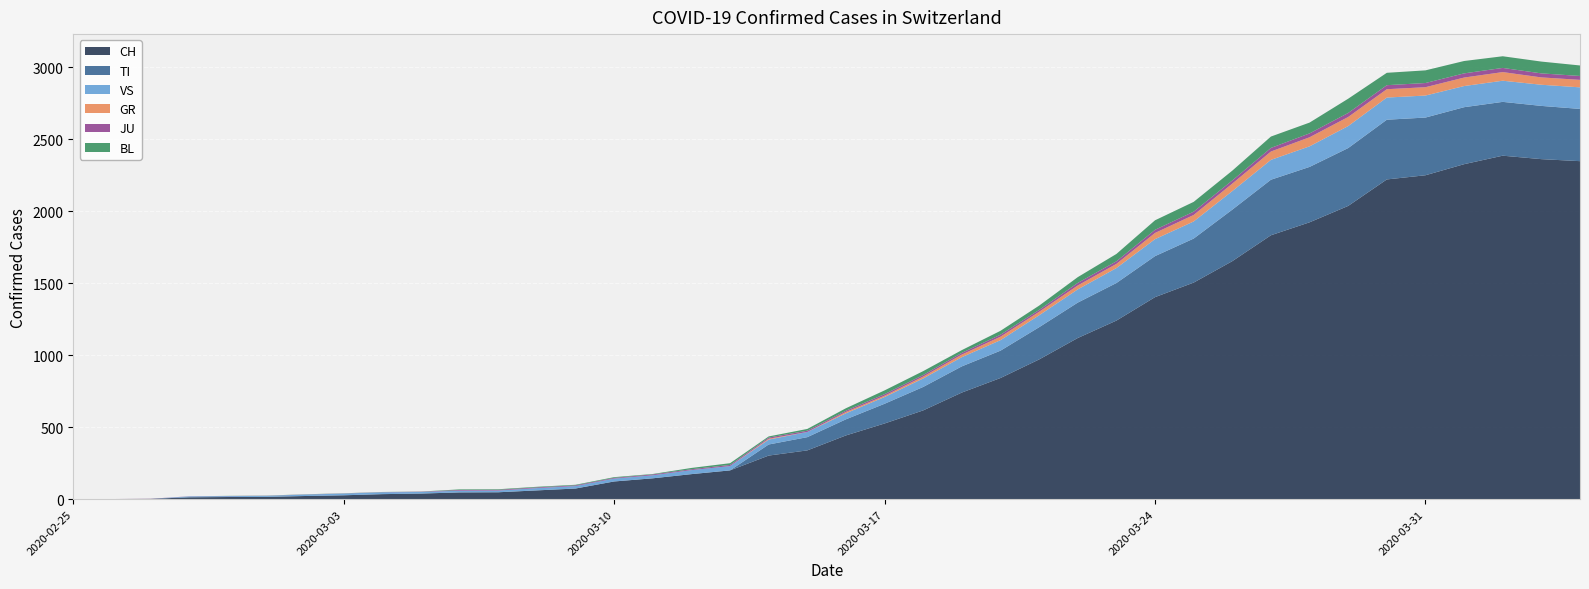

Reading left to right, extract all data points from this chart.

CH: 2020-02-25=0	2020-02-26=1	2020-02-27=2	2020-02-28=13	2020-02-29=15	2020-03-01=16	2020-03-02=22	2020-03-03=27	2020-03-04=35	2020-03-05=39	2020-03-06=47	2020-03-07=48	2020-03-08=61	2020-03-09=74	2020-03-10=123	2020-03-11=145	2020-03-12=174	2020-03-13=200	2020-03-14=303	2020-03-15=339	2020-03-16=443	2020-03-17=526	2020-03-18=617	2020-03-19=741	2020-03-20=842	2020-03-21=971	2020-03-22=1120	2020-03-23=1241	2020-03-24=1404	2020-03-25=1505	2020-03-26=1654	2020-03-27=1834	2020-03-28=1924	2020-03-29=2038	2020-03-30=2222	2020-03-31=2251	2020-04-01=2328	2020-04-02=2387	2020-04-03=2363	2020-04-04=2349
TI: 2020-02-25=0	2020-02-26=0	2020-02-27=0	2020-02-28=0	2020-02-29=0	2020-03-01=0	2020-03-02=0	2020-03-03=0	2020-03-04=0	2020-03-05=0	2020-03-06=0	2020-03-07=0	2020-03-08=0	2020-03-09=0	2020-03-10=0	2020-03-11=0	2020-03-12=0	2020-03-13=0	2020-03-14=77	2020-03-15=92	2020-03-16=112	2020-03-17=137	2020-03-18=163	2020-03-19=182	2020-03-20=190	2020-03-21=224	2020-03-22=246	2020-03-23=261	2020-03-24=285	2020-03-25=306	2020-03-26=358	2020-03-27=386	2020-03-28=385	2020-03-29=402	2020-03-30=415	2020-03-31=401	2020-04-01=396	2020-04-02=374	2020-04-03=370	2020-04-04=363
VS: 2020-02-25=0	2020-02-26=0	2020-02-27=0	2020-02-28=6	2020-02-29=6	2020-03-01=7	2020-03-02=10	2020-03-03=12	2020-03-04=13	2020-03-05=11	2020-03-06=12	2020-03-07=12	2020-03-08=16	2020-03-09=17	2020-03-10=20	2020-03-11=21	2020-03-12=28	2020-03-13=30	2020-03-14=34	2020-03-15=36	2020-03-16=42	2020-03-17=47	2020-03-18=59	2020-03-19=64	2020-03-20=73	2020-03-21=83	2020-03-22=92	2020-03-23=104	2020-03-24=118	2020-03-25=119	2020-03-26=129	2020-03-27=138	2020-03-28=143	2020-03-29=153	2020-03-30=154	2020-03-31=153	2020-04-01=147	2020-04-02=147	2020-04-03=147	2020-04-04=150
GR: 2020-02-25=0	2020-02-26=0	2020-02-27=0	2020-02-28=0	2020-02-29=0	2020-03-01=0	2020-03-02=0	2020-03-03=0	2020-03-04=0	2020-03-05=0	2020-03-06=0	2020-03-07=0	2020-03-08=0	2020-03-09=0	2020-03-10=0	2020-03-11=0	2020-03-12=0	2020-03-13=0	2020-03-14=6	2020-03-15=0	2020-03-16=9	2020-03-17=9	2020-03-18=13	2020-03-19=18	2020-03-20=24	2020-03-21=24	2020-03-22=27	2020-03-23=29	2020-03-24=43	2020-03-25=45	2020-03-26=52	2020-03-27=58	2020-03-28=63	2020-03-29=63	2020-03-30=58	2020-03-31=58	2020-04-01=59	2020-04-02=60	2020-04-03=51	2020-04-04=52
JU: 2020-02-25=0	2020-02-26=0	2020-02-27=1	2020-02-28=1	2020-02-29=1	2020-03-01=1	2020-03-02=1	2020-03-03=1	2020-03-04=1	2020-03-05=2	2020-03-06=5	2020-03-07=5	2020-03-08=5	2020-03-09=5	2020-03-10=5	2020-03-11=6	2020-03-12=6	2020-03-13=8	2020-03-14=8	2020-03-15=9	2020-03-16=9	2020-03-17=11	2020-03-18=11	2020-03-19=12	2020-03-20=14	2020-03-21=13	2020-03-22=18	2020-03-23=18	2020-03-24=22	2020-03-25=23	2020-03-26=22	2020-03-27=25	2020-03-28=27	2020-03-29=28	2020-03-30=28	2020-03-31=29	2020-04-01=29	2020-04-02=29	2020-04-03=28	2020-04-04=27
BL: 2020-02-25=0	2020-02-26=0	2020-02-27=0	2020-02-28=0	2020-02-29=1	2020-03-01=1	2020-03-02=1	2020-03-03=1	2020-03-04=1	2020-03-05=1	2020-03-06=4	2020-03-07=4	2020-03-08=4	2020-03-09=4	2020-03-10=5	2020-03-11=3	2020-03-12=9	2020-03-13=12	2020-03-14=8	2020-03-15=12	2020-03-16=17	2020-03-17=26	2020-03-18=27	2020-03-19=19	2020-03-20=27	2020-03-21=30	2020-03-22=40	2020-03-23=51	2020-03-24=66	2020-03-25=68	2020-03-26=68	2020-03-27=79	2020-03-28=75	2020-03-29=99	2020-03-30=86	2020-03-31=88	2020-04-01=86	2020-04-02=81	2020-04-03=82	2020-04-04=73